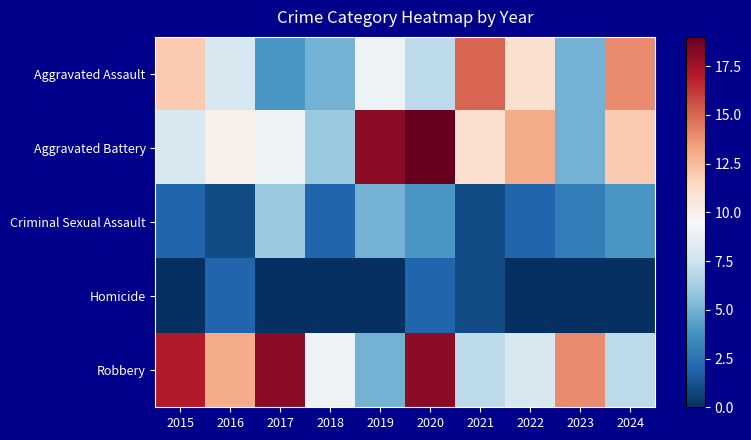

Which category has the highest value across all series?

2020